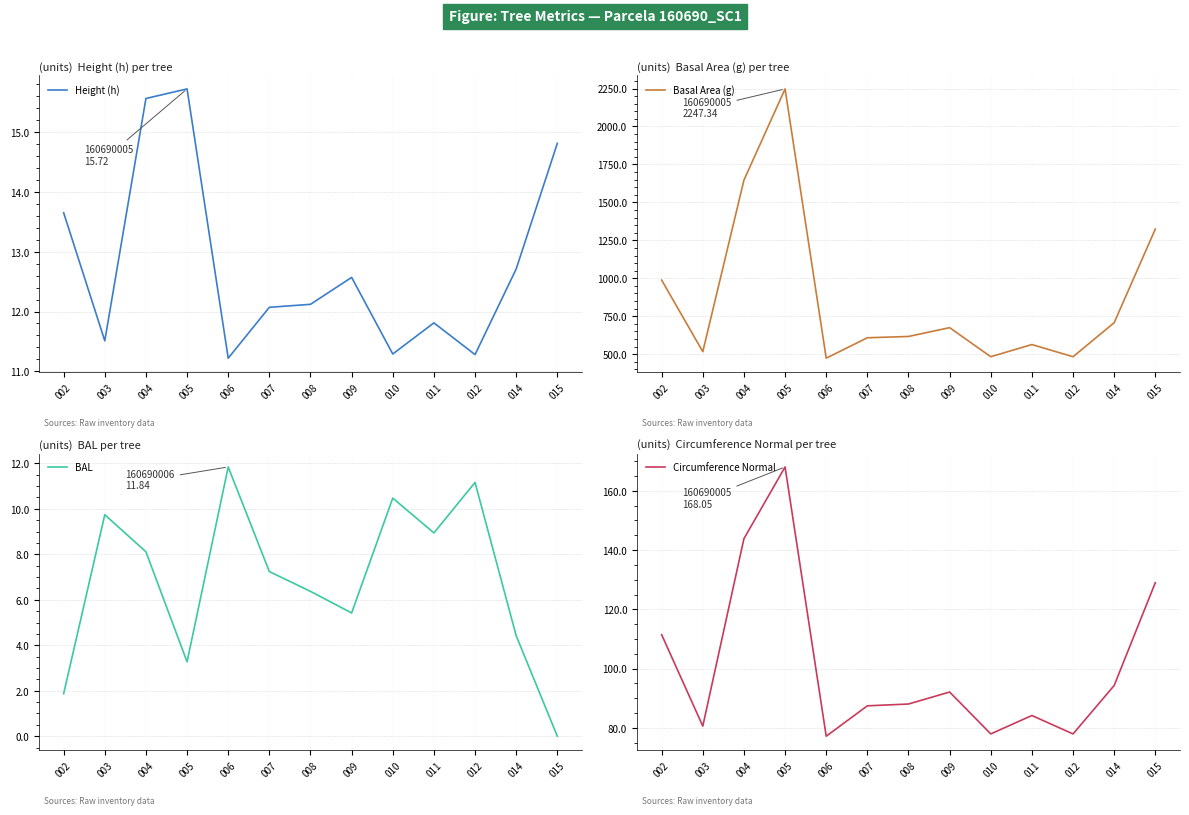

Does the chart display data point markers on the line(s)?

No